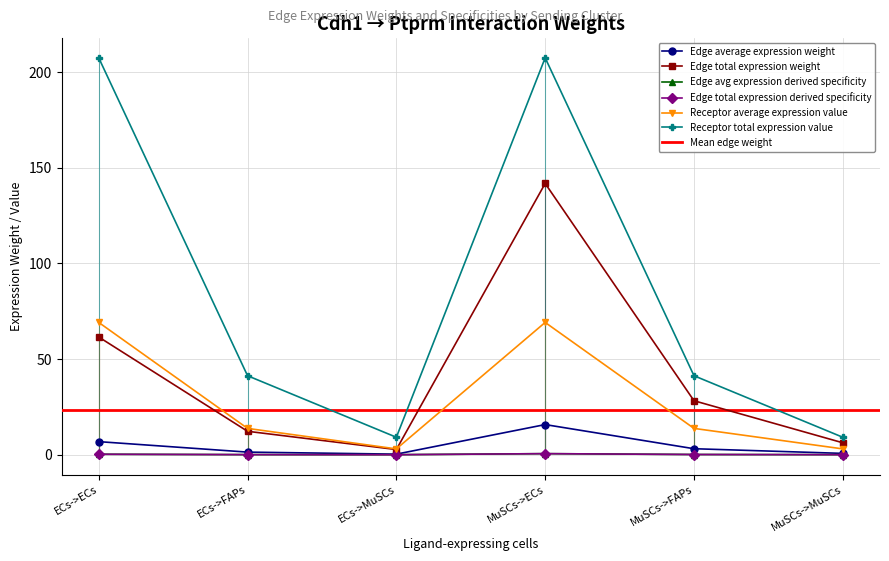

At which category is the sum across all series the highest?

MuSCs->ECs